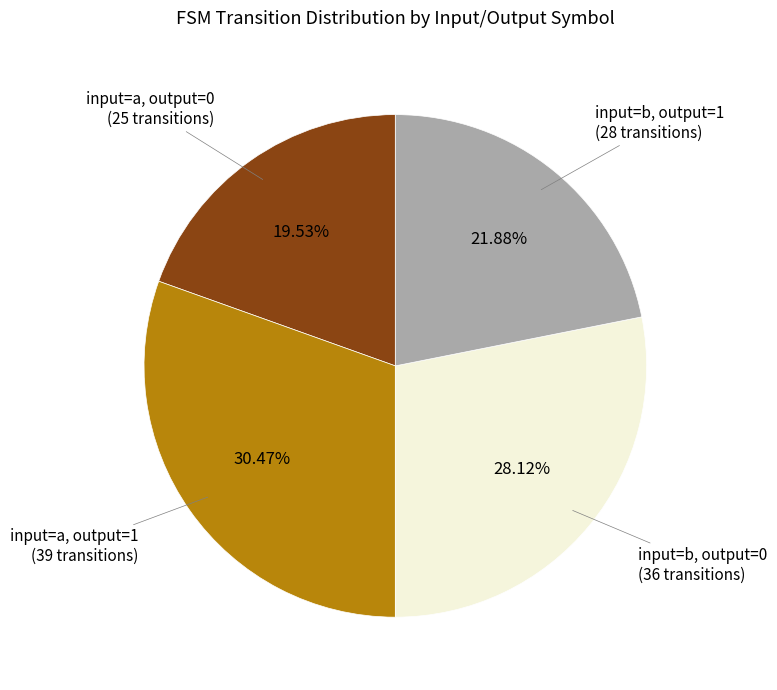

Is there a majority slice in this chart?

No